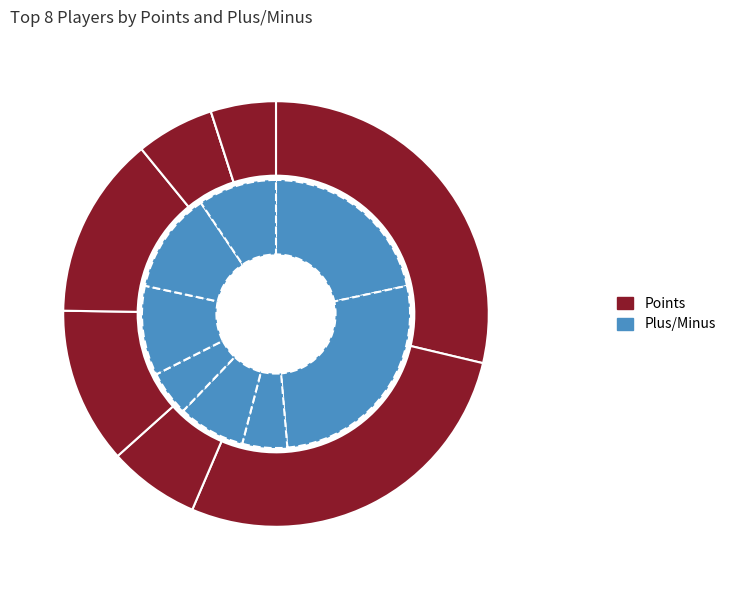

True or false: Naz Reid accounts for 22% of the total.

False